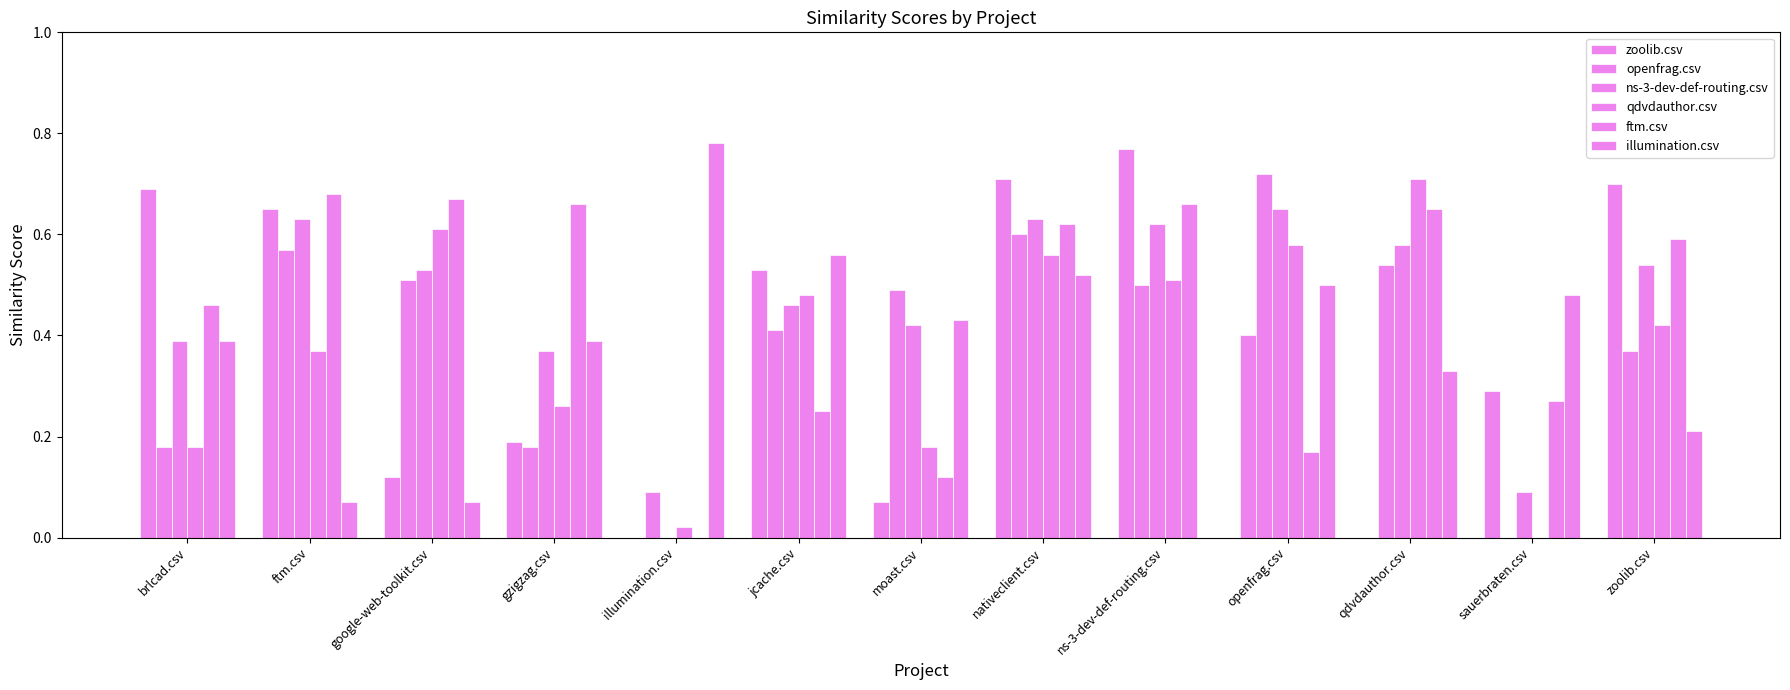

Does the chart contain stacked bars?

No